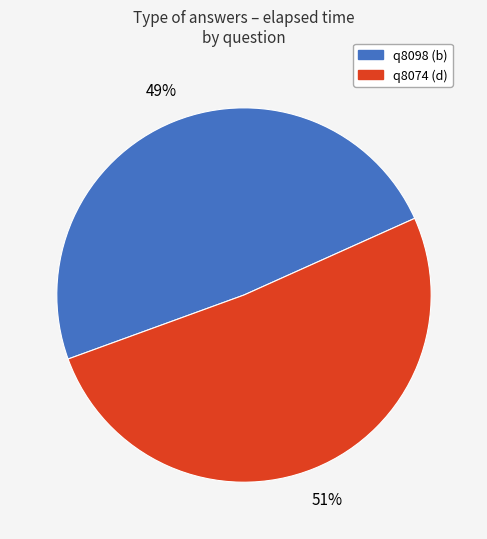

What is the ratio of the value at q8098 (b) to the value at q8074 (d)?

1.0